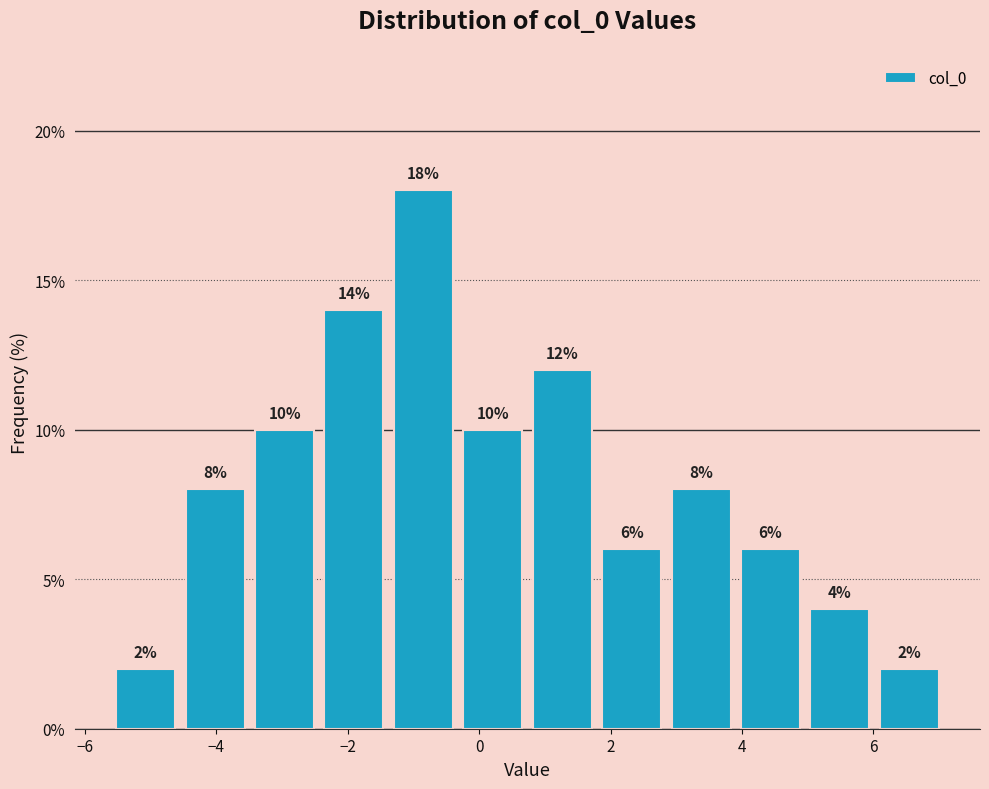

Reading left to right, list every bar in this chart as the range it spans on the x-axis followed by its height. The bar edges are not printed on the chart, so give them approximately, as read against the axis.

-5.6 to -4.6: 2
-4.6 to -3.4: 8
-3.4 to -2.4: 10
-2.4 to -1.4: 14
-1.4 to -0.4: 18
-0.4 to 0.8: 10
0.8 to 1.8: 12
1.8 to 2.8: 6
2.8 to 4.0: 8
4.0 to 5.0: 6
5.0 to 6.0: 4
6.0 to 7.0: 2